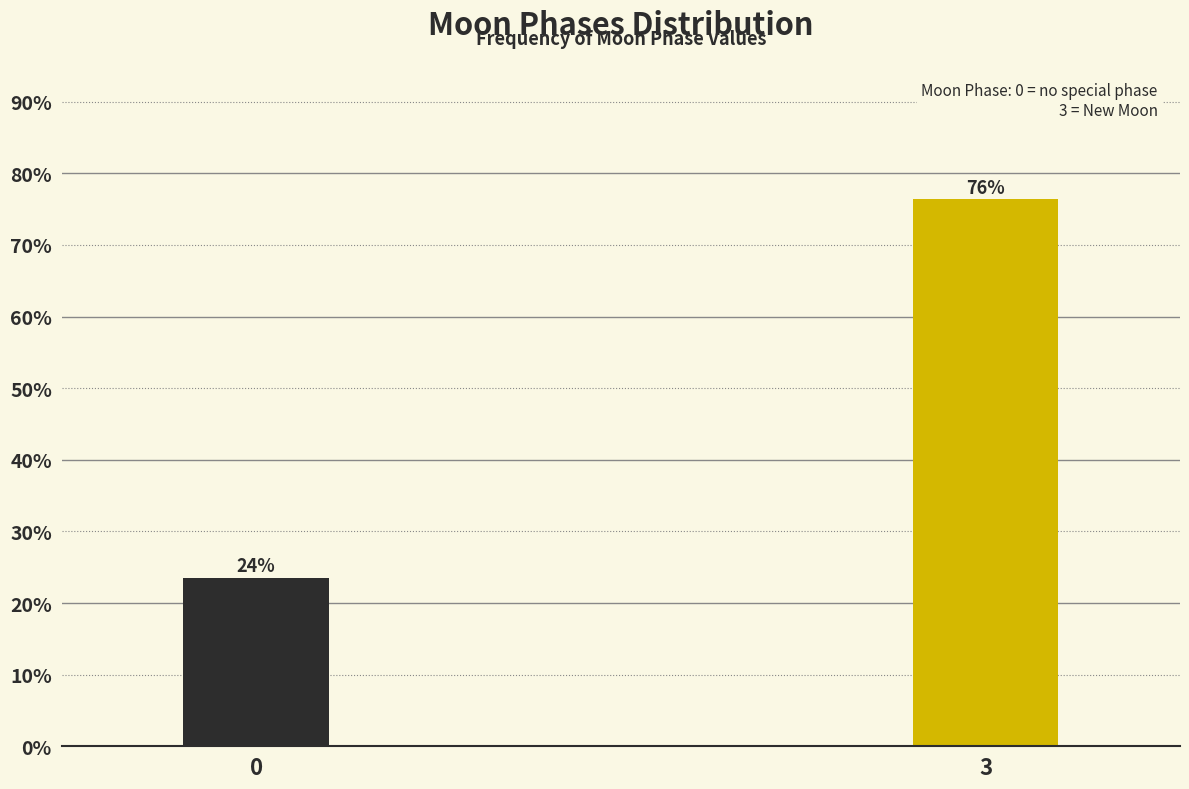

Are the bars horizontal?

No